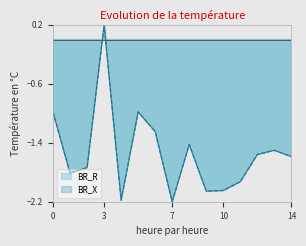

Reading left to right, list all the values displayed in this chart.

BR_R: -1.0	-1.8	-1.7	0.2	-2.2	-1.0	-1.2	-2.2	-1.4	-2.1	-2.0	-1.9	-1.6	-1.5	-1.6
BR_X: -1.0	-1.8	-1.7	0.2	-2.2	-1.0	-1.2	-2.2	-1.4	-2.1	-2.0	-1.9	-1.6	-1.5	-1.6